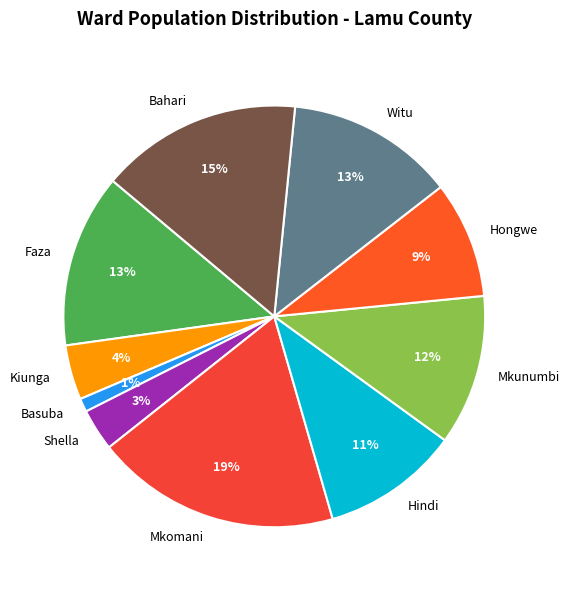

Do Kiunga and Faza together represent more than half of the pie?

No